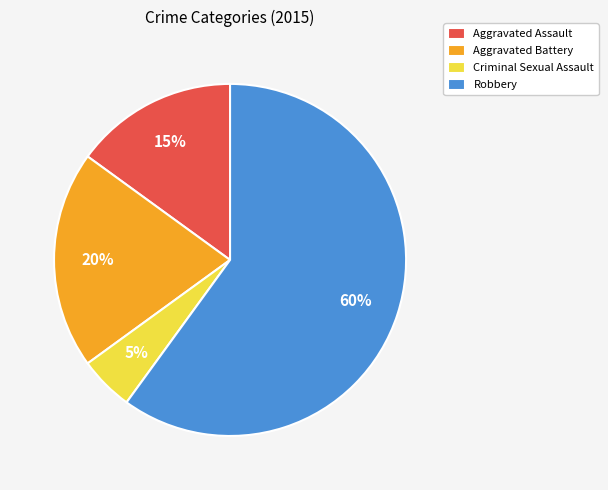

To the nearest percent, what is the difference between the Aggravated Assault and Aggravated Battery slice percentages?

5%